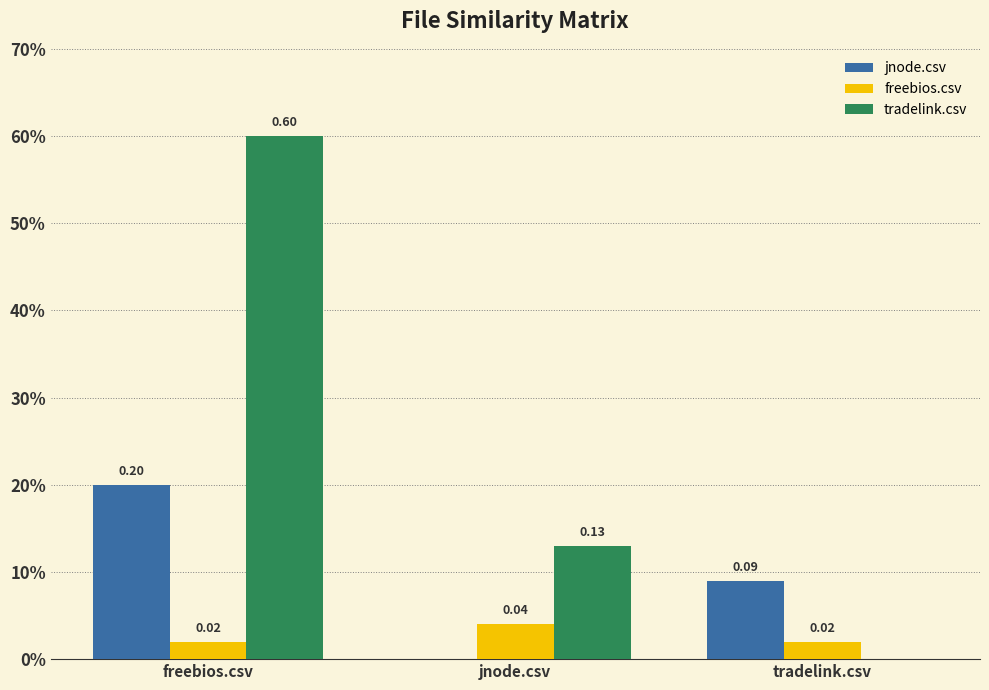

At which category is the sum across all series the highest?

freebios.csv